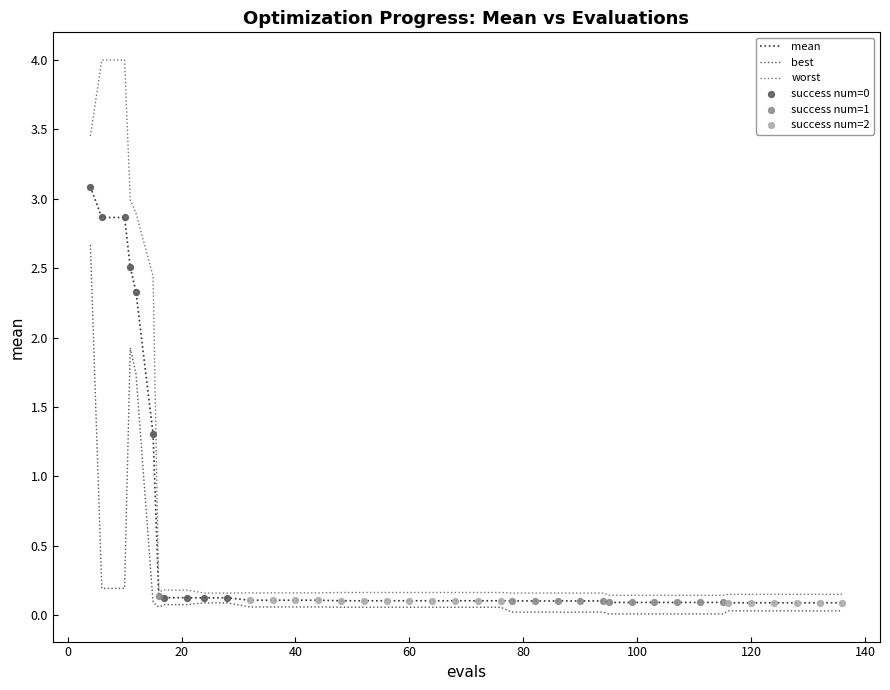

List the series in order of their overall mean, highest first.

worst, mean, best